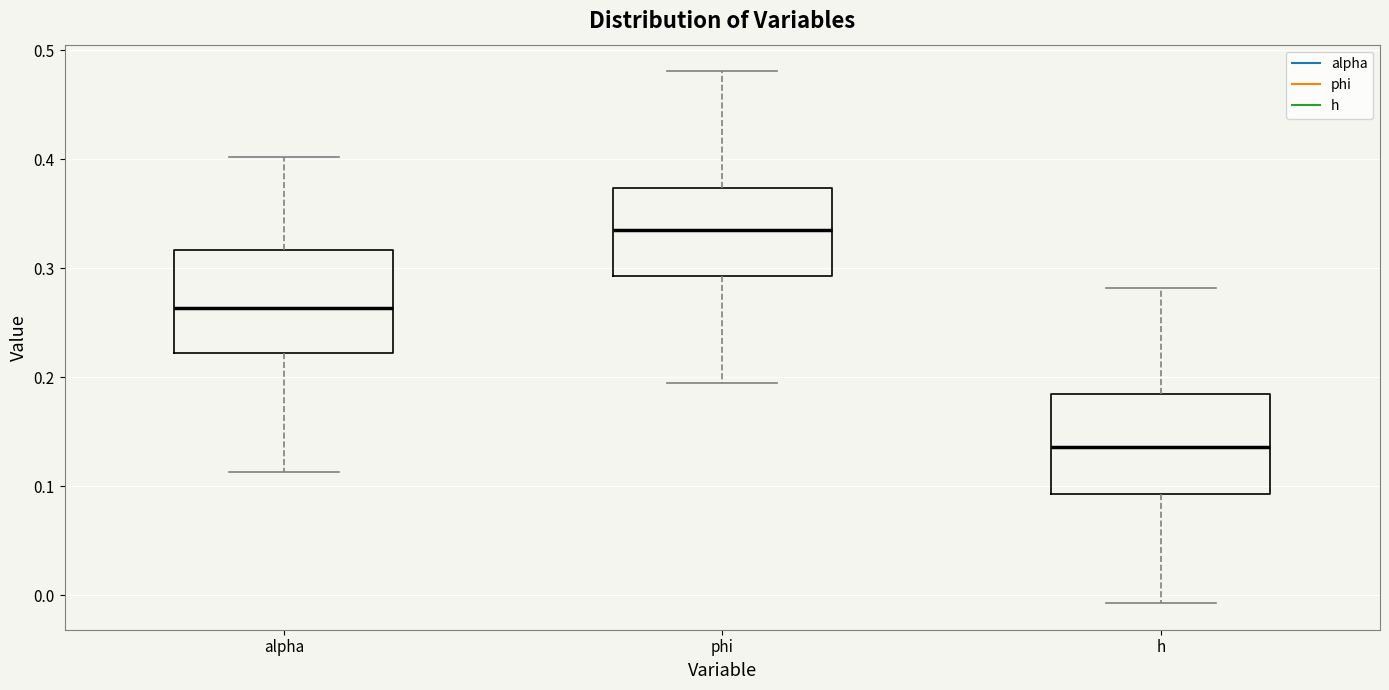

Which box's median line is the lowest?

h